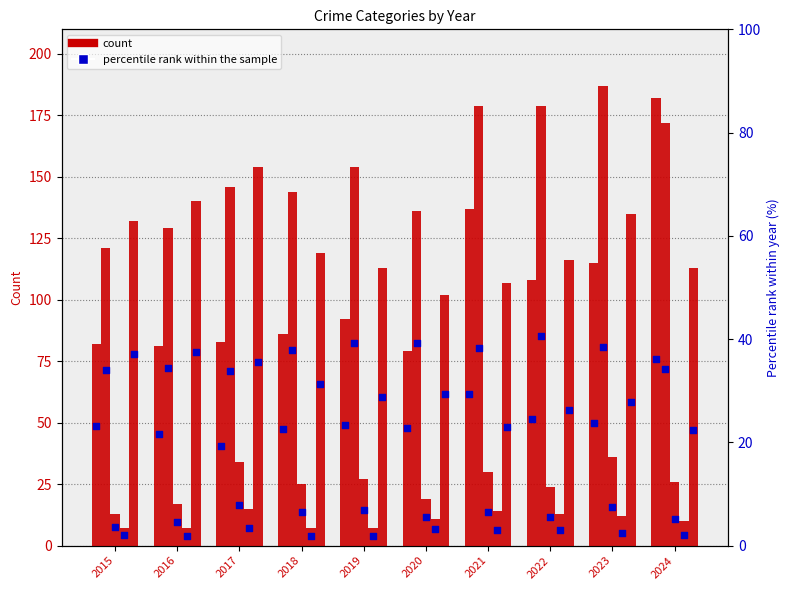

At which category is the sum across all series the highest?

2024